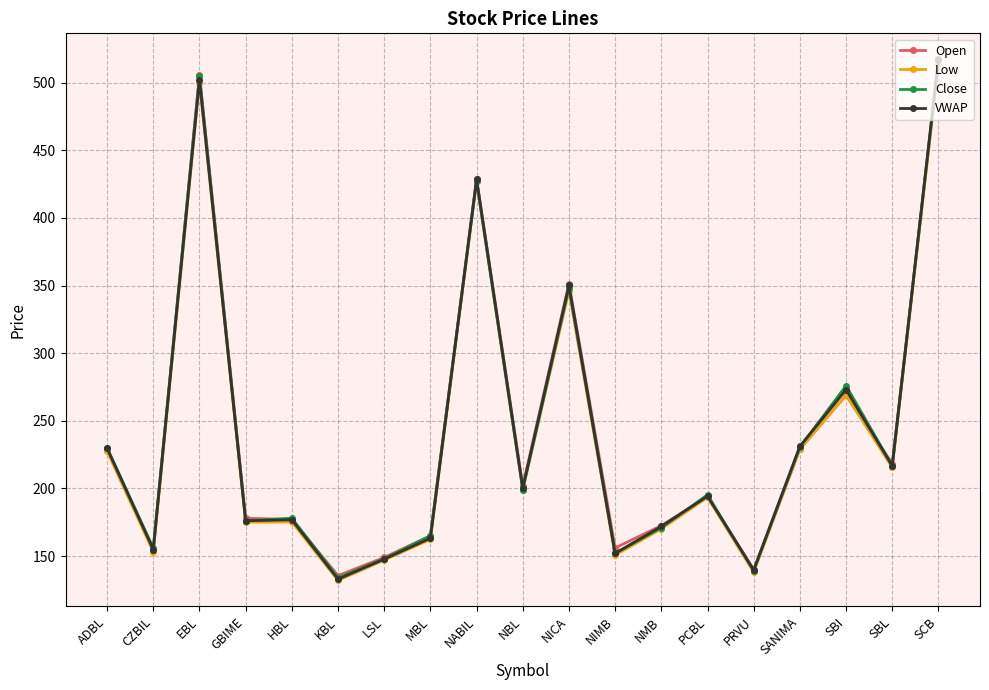

At which category is the sum across all series the highest?

SCB